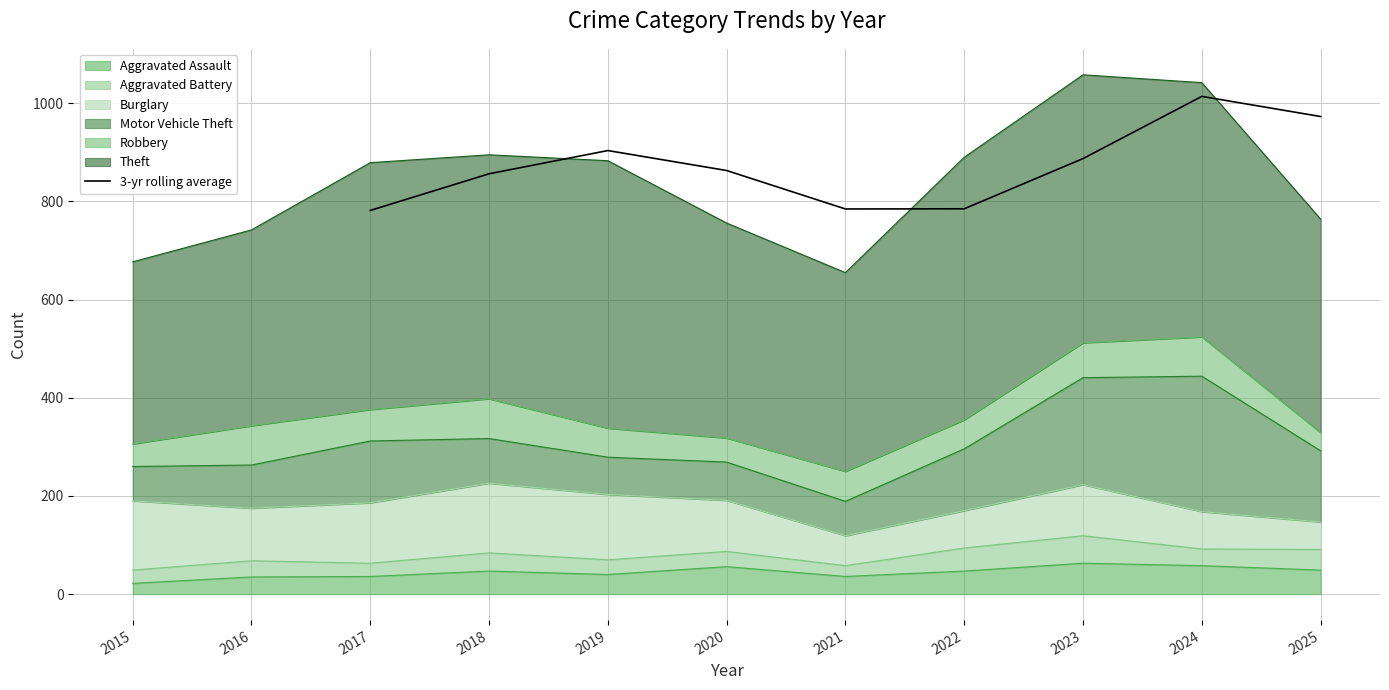

Is it true that 3-yr rolling average equals 1167.0 at 2023?

False